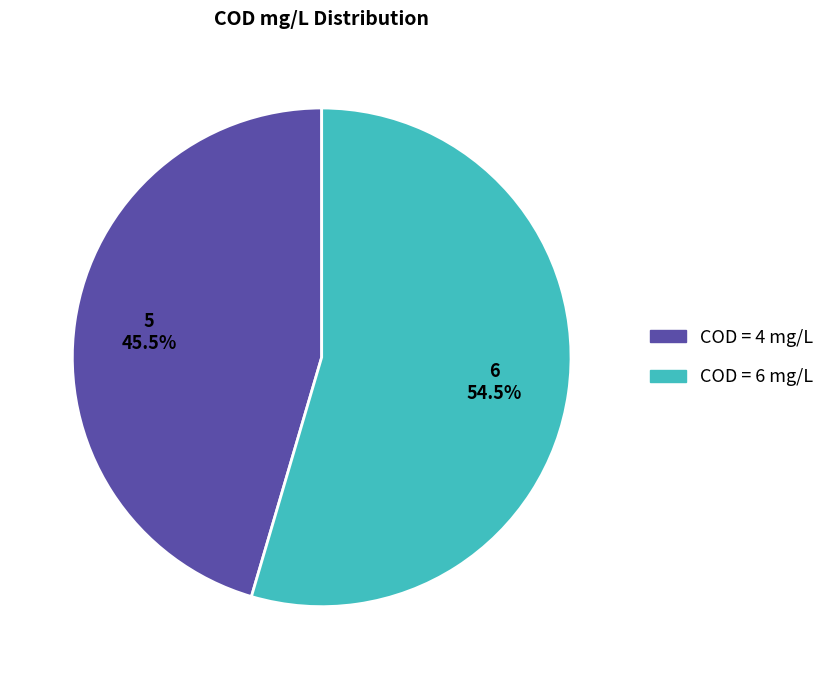

Does any single category account for the majority?

Yes